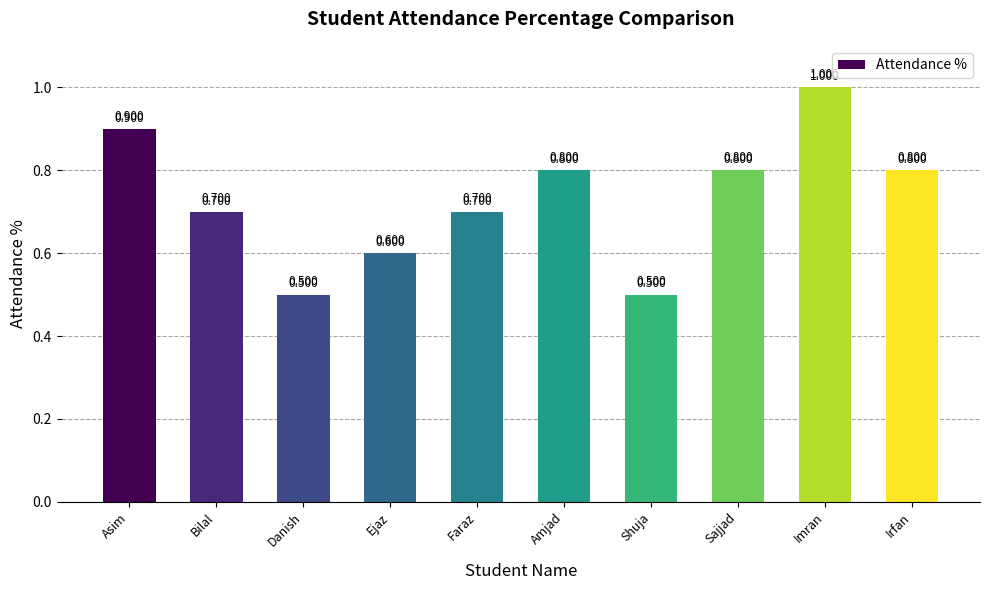

Which label corresponds to the largest value in the chart?

Imran